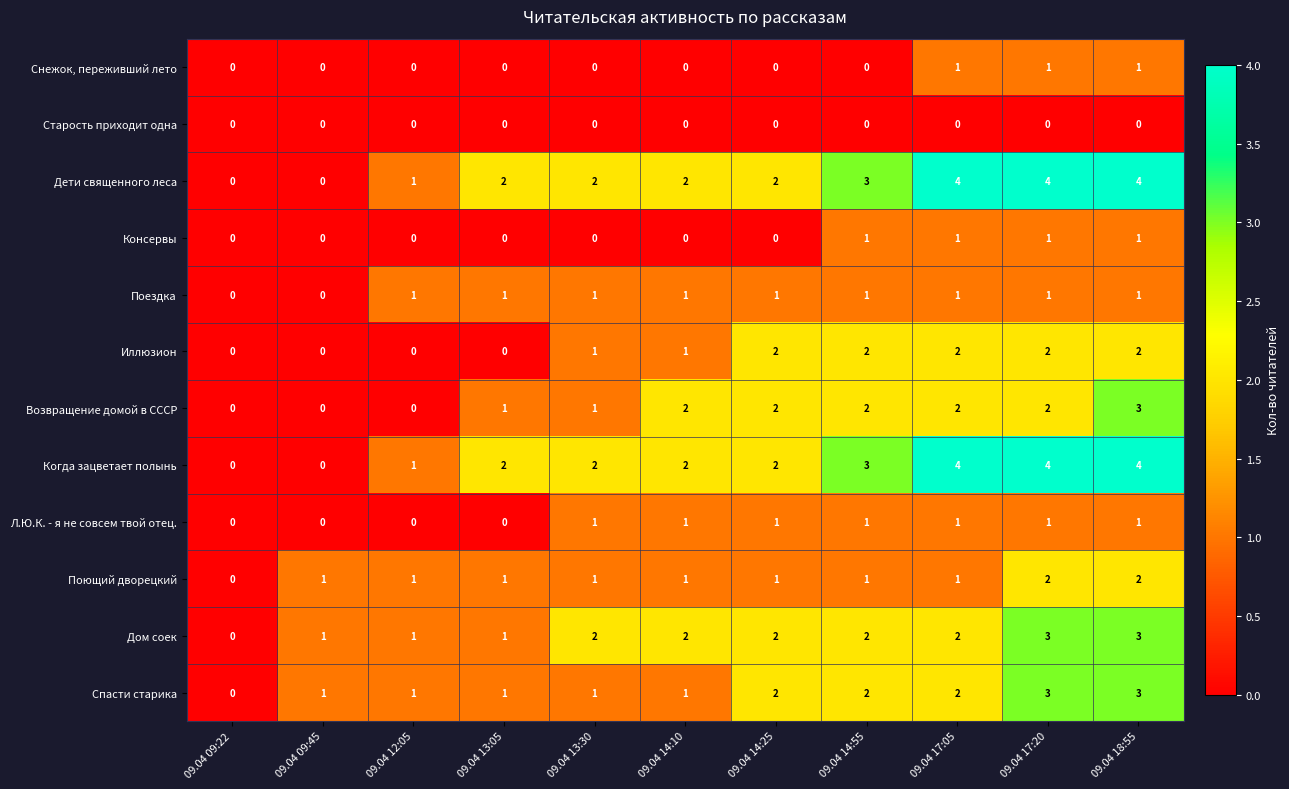

At which category is the sum across all series the highest?

09.04 18:55